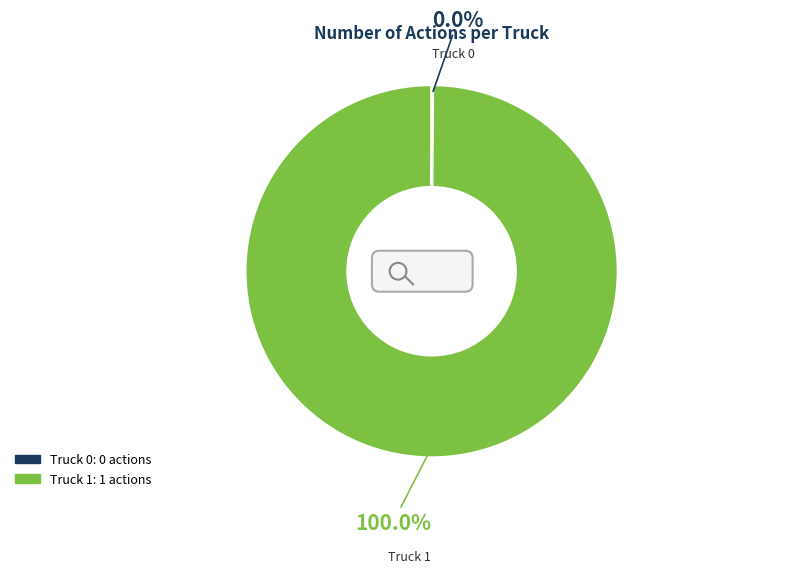

Rank the categories by value from lowest to highest.

Truck 0, Truck 1